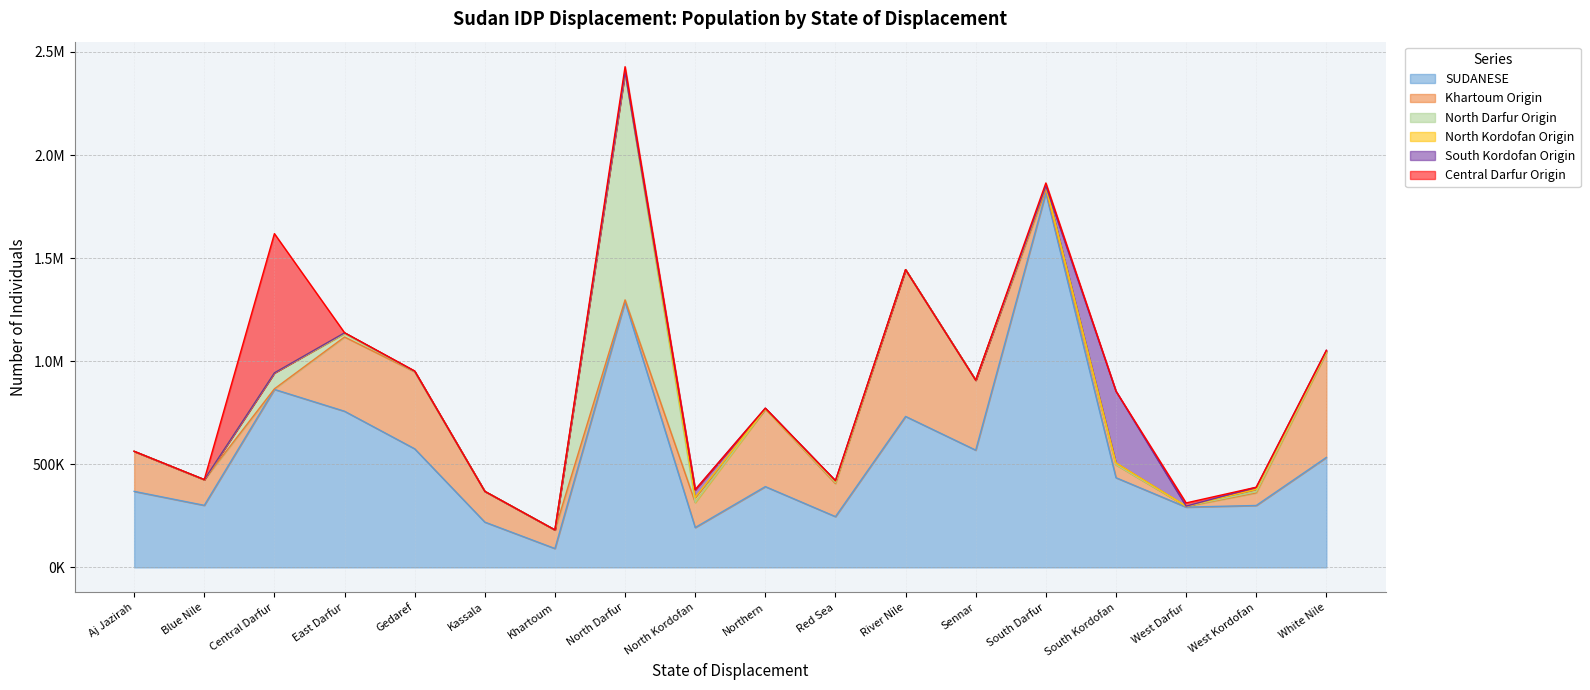

True or false: North Kordofan Origin has a value of 14946 at Kassala.

False